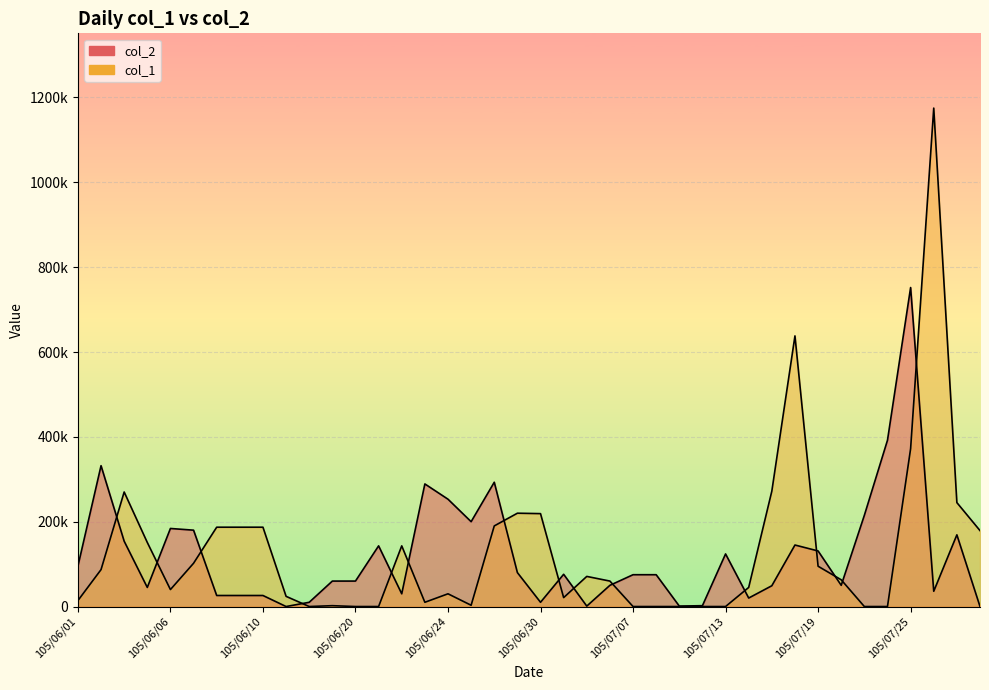

List the series in order of their peak value, lowest first.

col_2, col_1